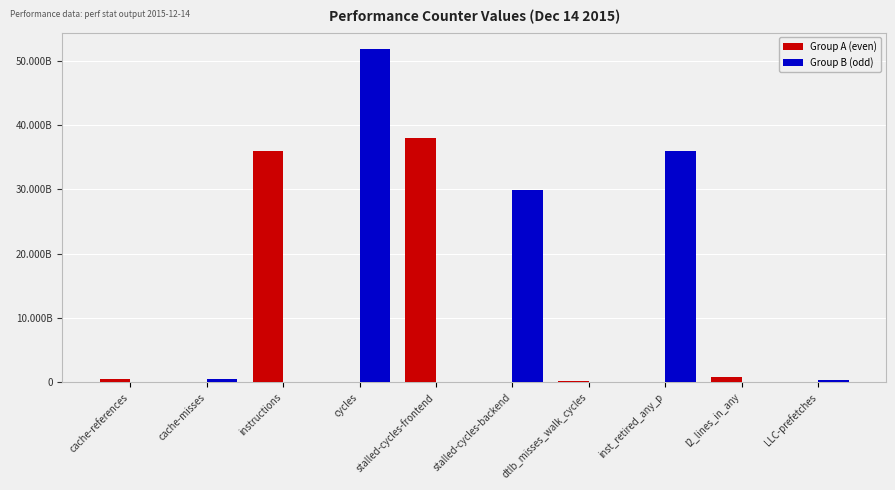

What is the sum of all Group B (odd) values?

118583787314